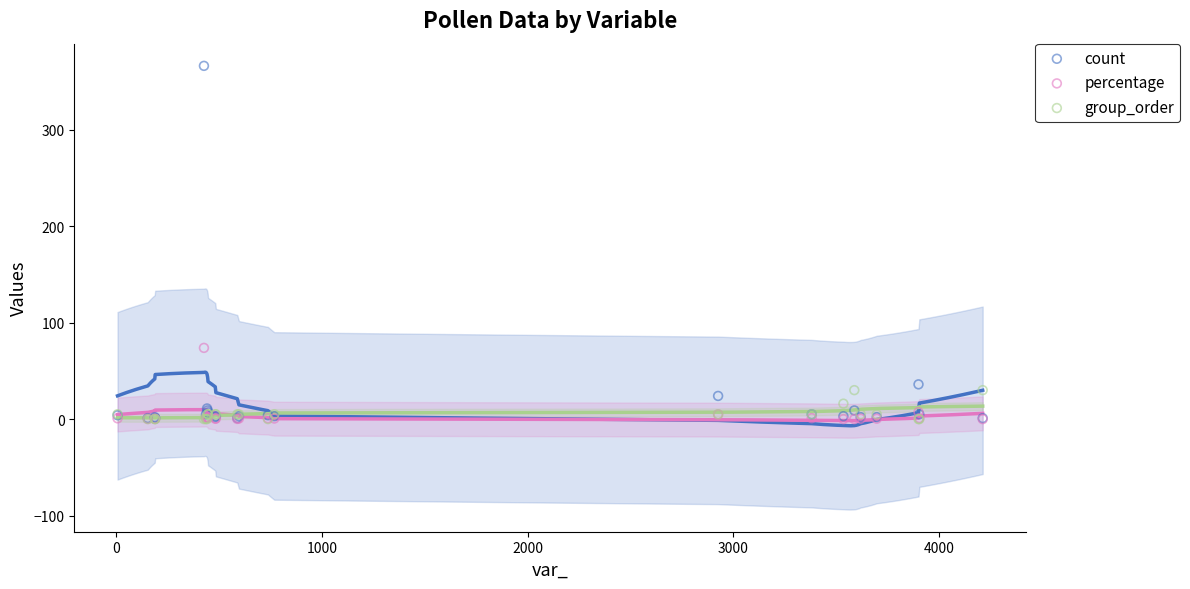

Across all series, what Y value is closest to 183?

73.8